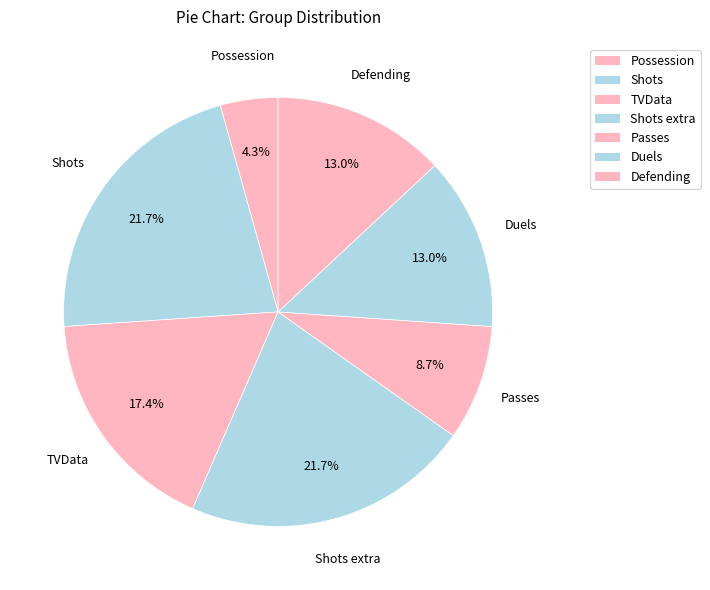

Rank the categories by value from highest to lowest.

Shots, Shots extra, TVData, Duels, Defending, Passes, Possession